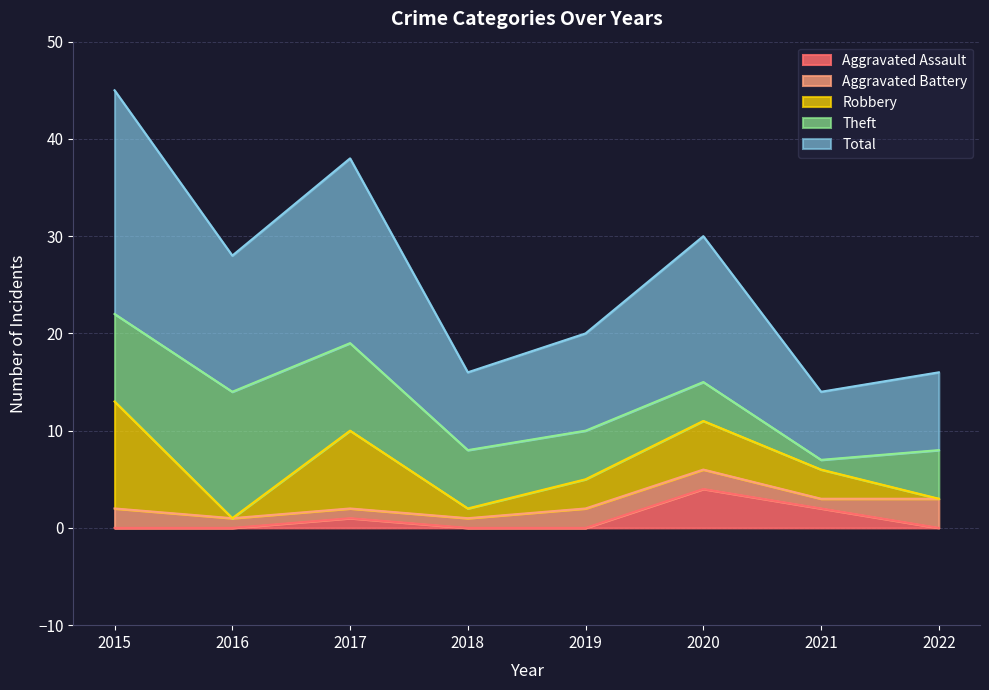

The Total series shows 8 at 2018. True or false?

True